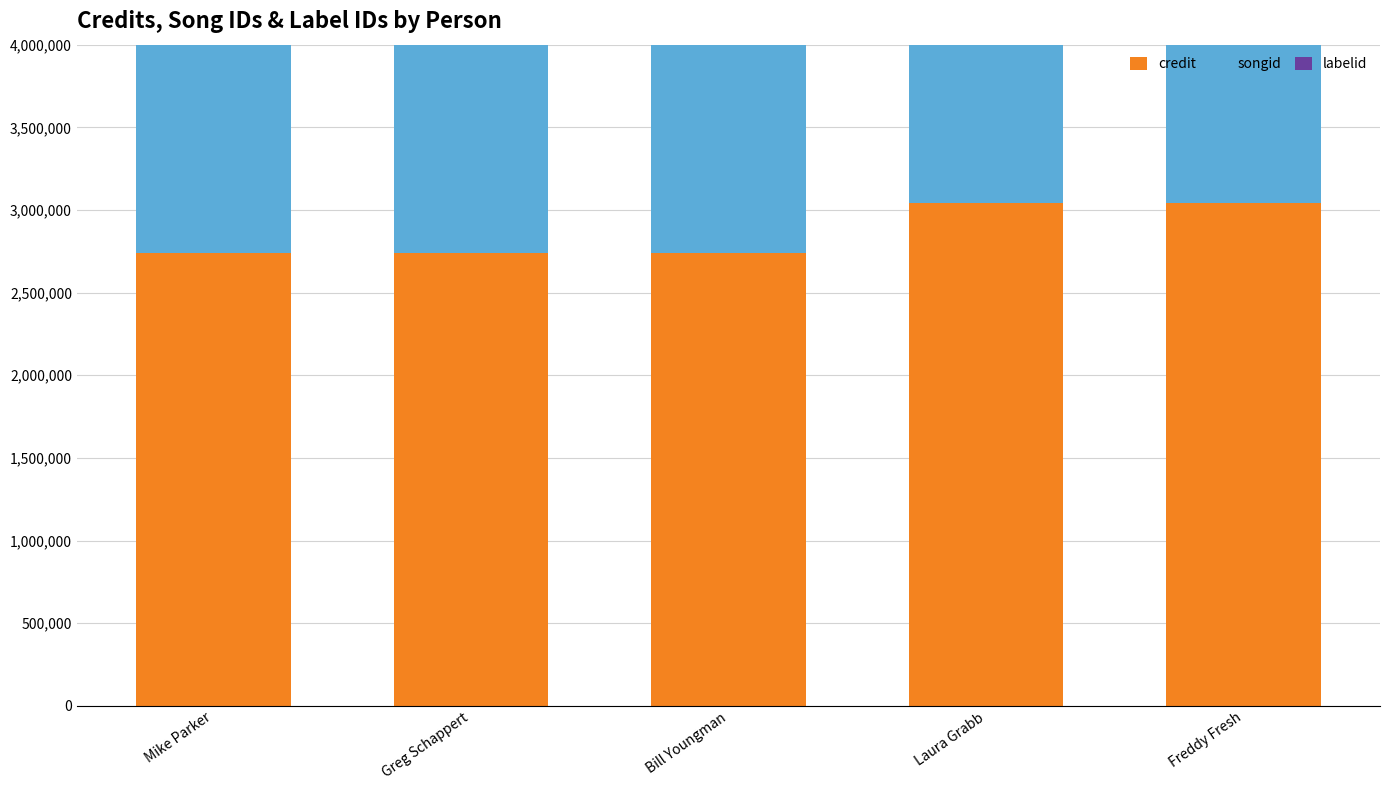

What is the lowest value of the labelid series?

43025